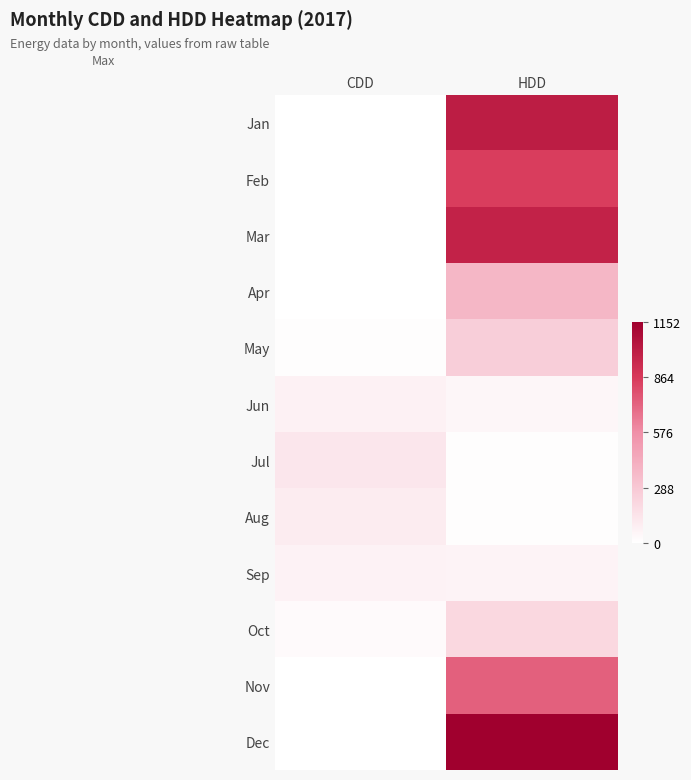

At which category is the sum across all series the highest?

HDD